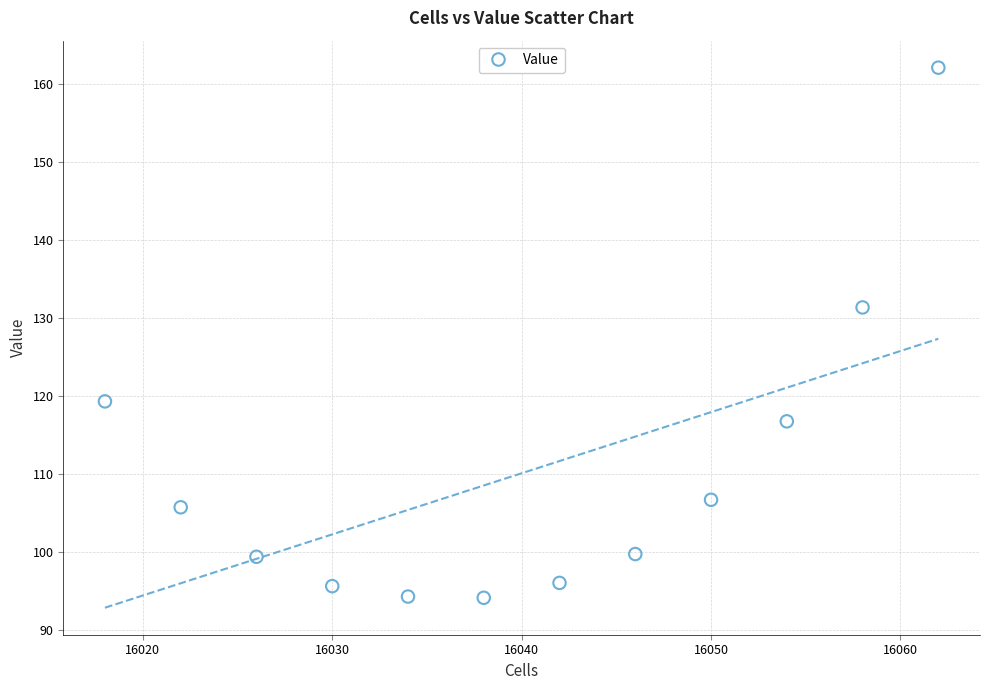

What Y value in the scatter plot is closest to 128?

131.4